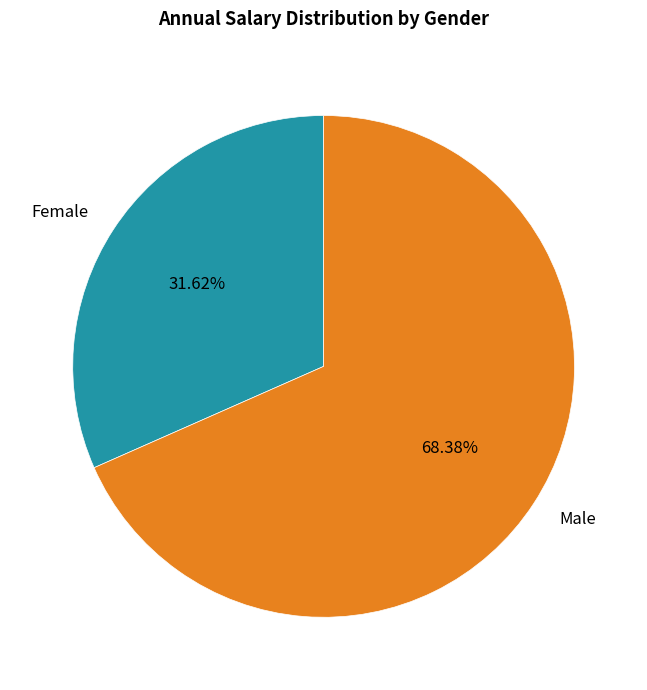

Rank the categories by value from lowest to highest.

Female, Male